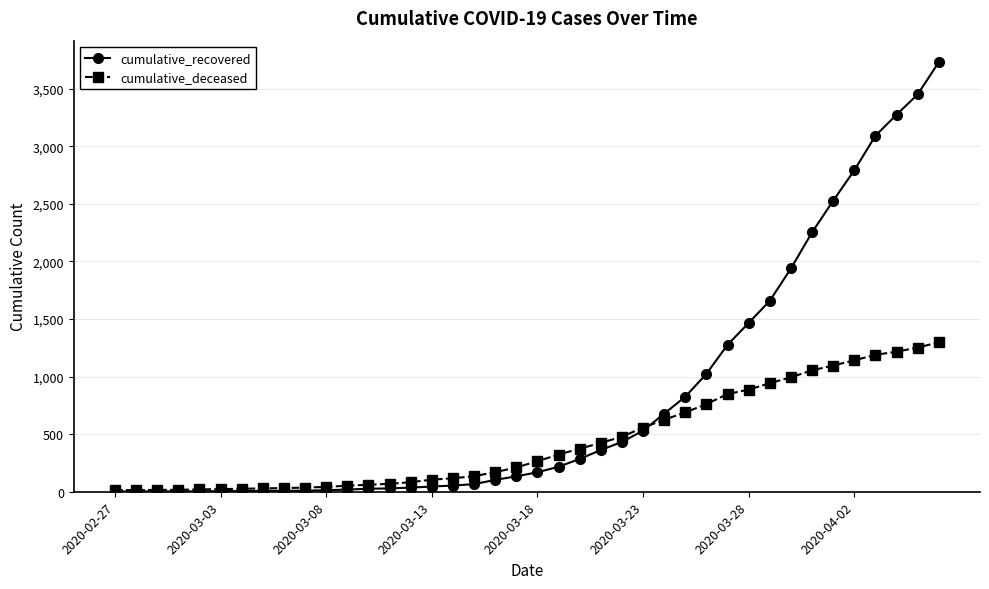

Rank the series by their maximum value, from lowest to highest.

cumulative_deceased, cumulative_recovered